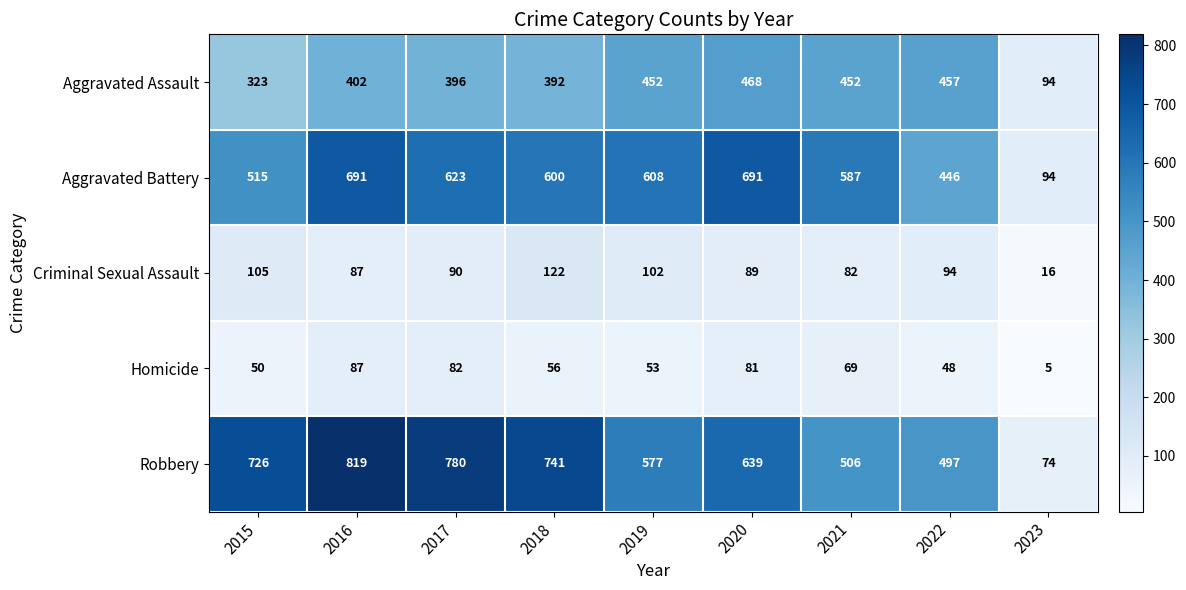

The Aggravated Assault series shows 452 at 2021. True or false?

True